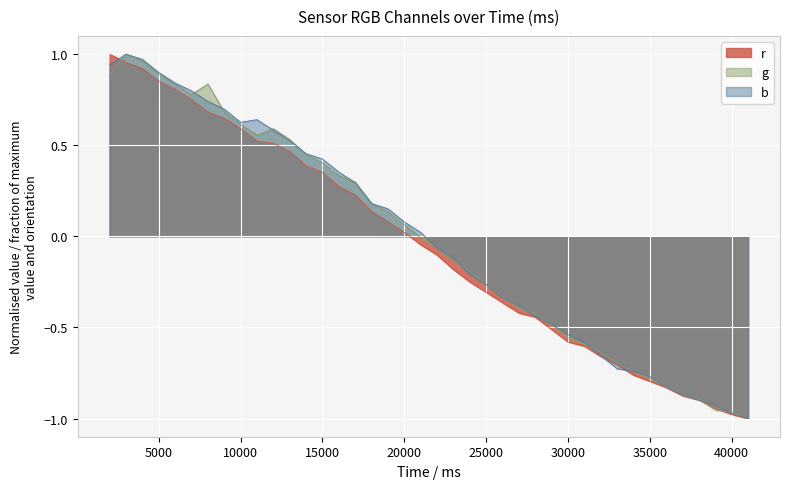

Which series has the widest spread of values?

r